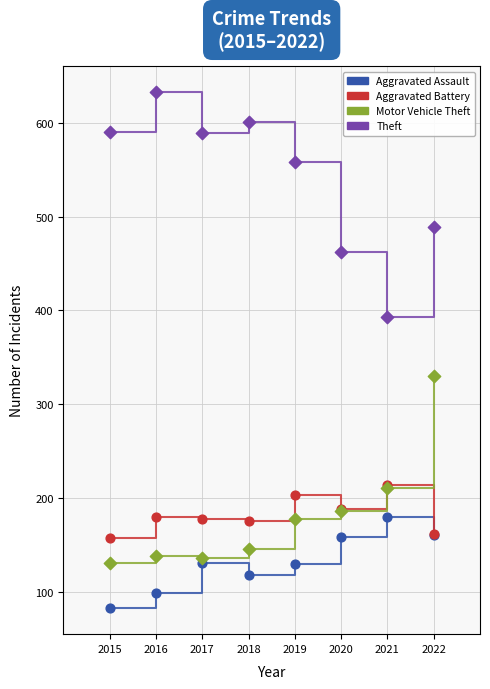

Across all series, what Y value is closest to 357?

330